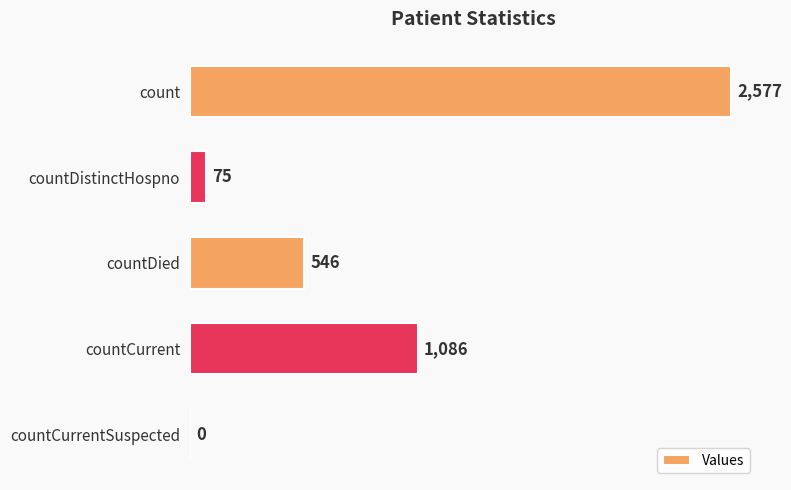

At which label is the value closest to 1288?

countCurrent